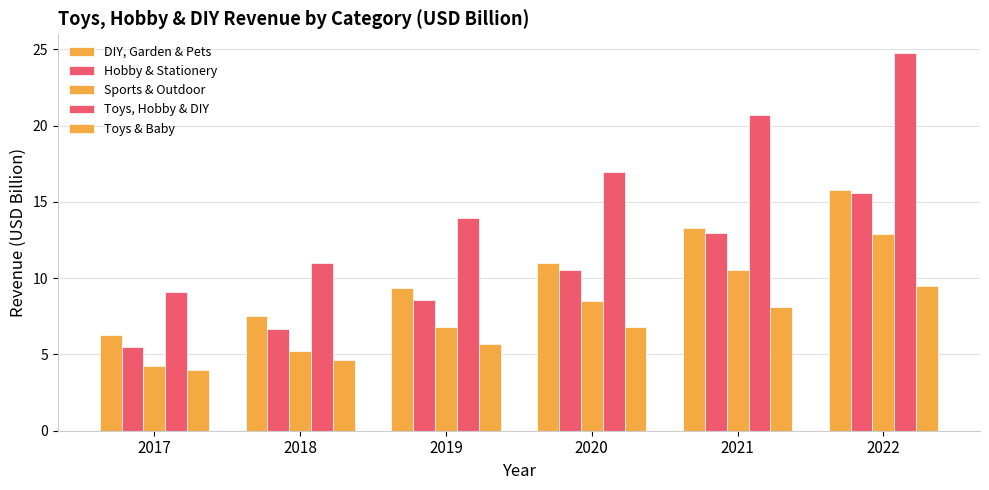

What is the sum of all Toys, Hobby & DIY values?

96.5